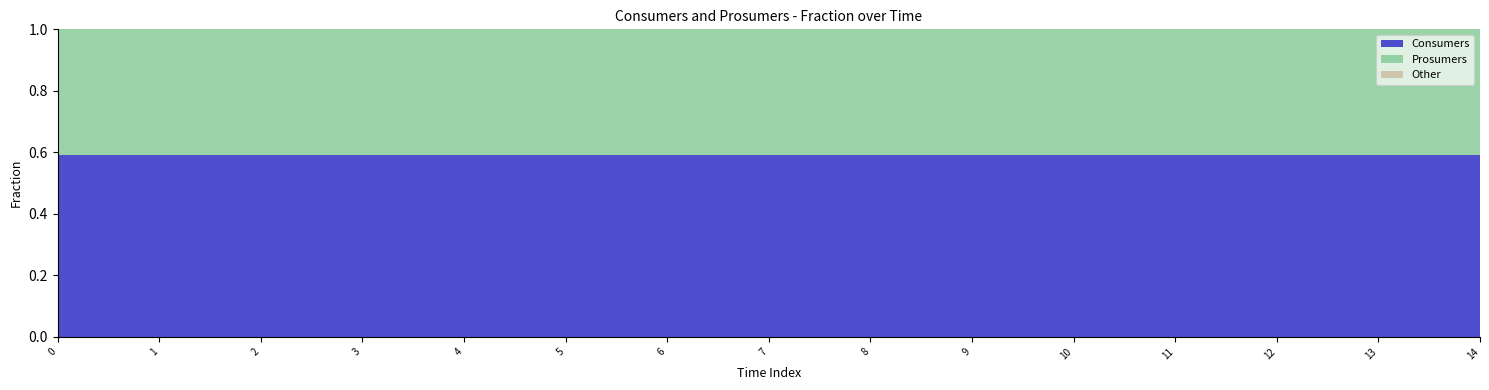

Does the chart display data point markers on the line(s)?

No